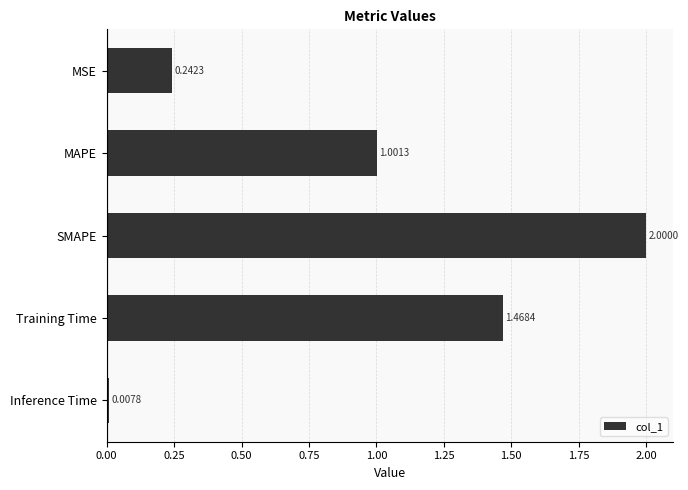

How many bars are there in total?

5